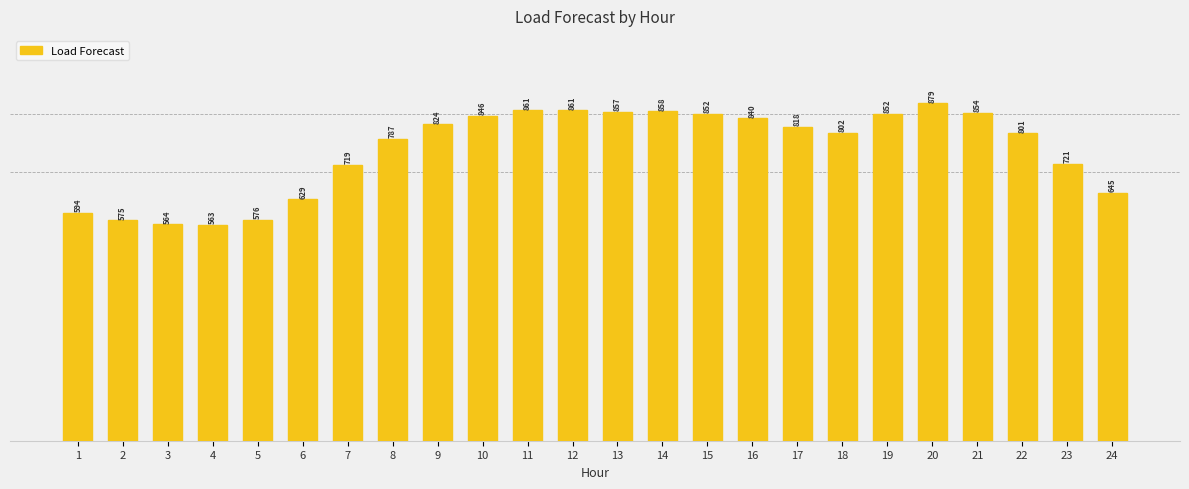

What is the change in value from 16 to 24?

-194.3